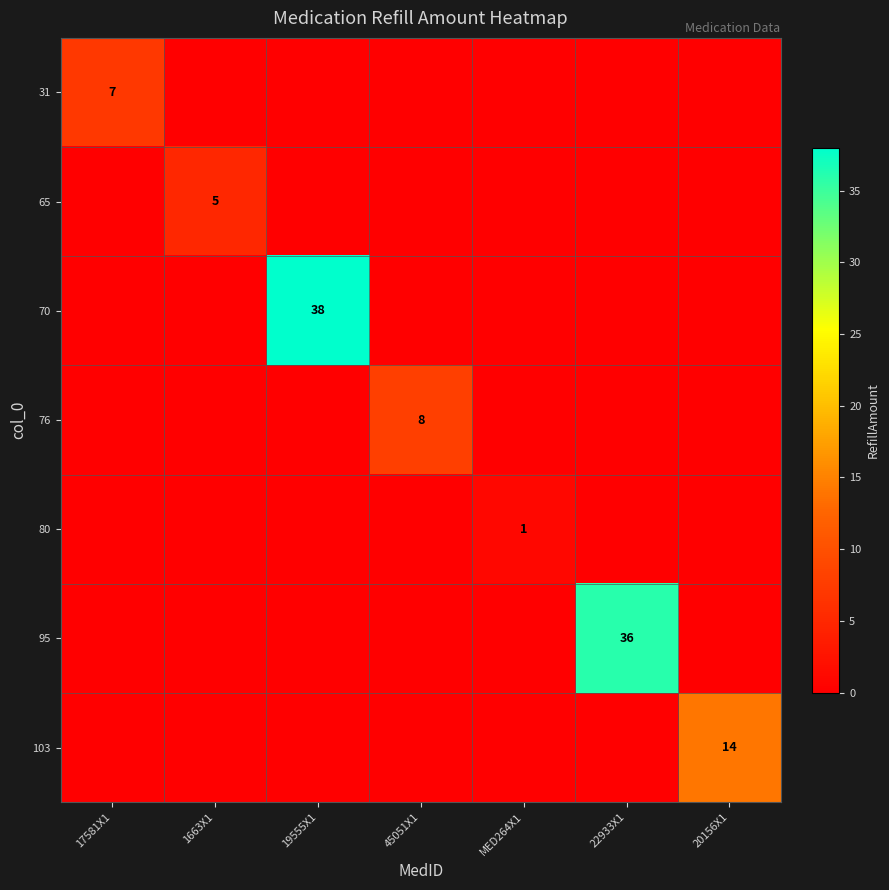

Which category has the lowest value in the 95 series?

17581X1